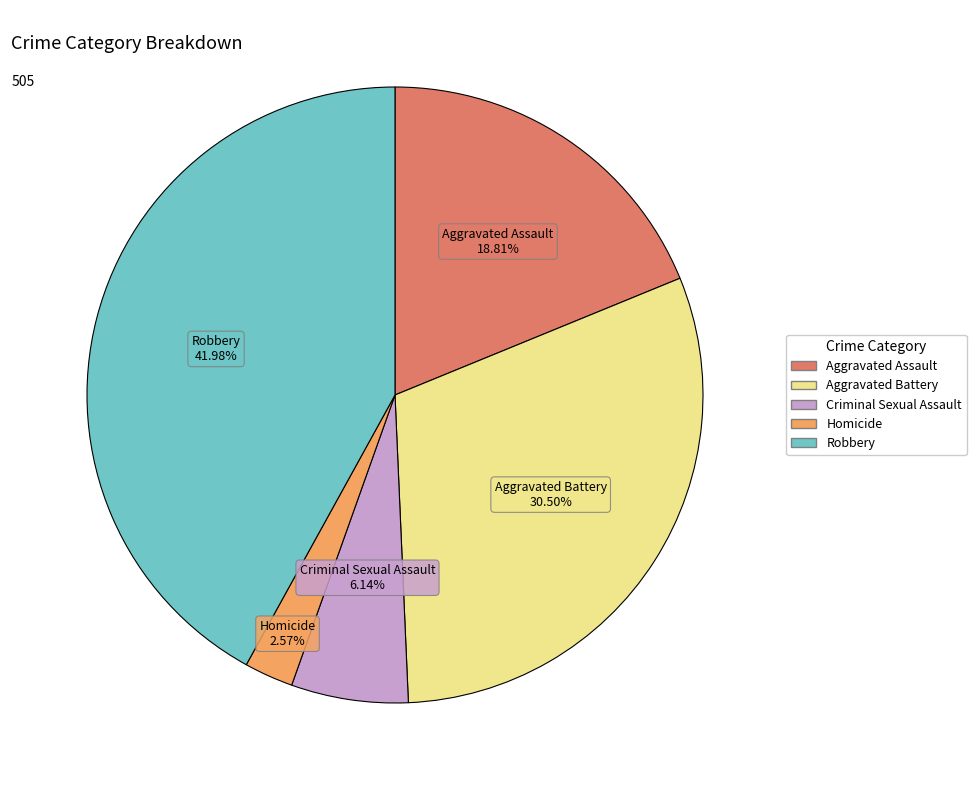

How many segments does this pie chart have?

5